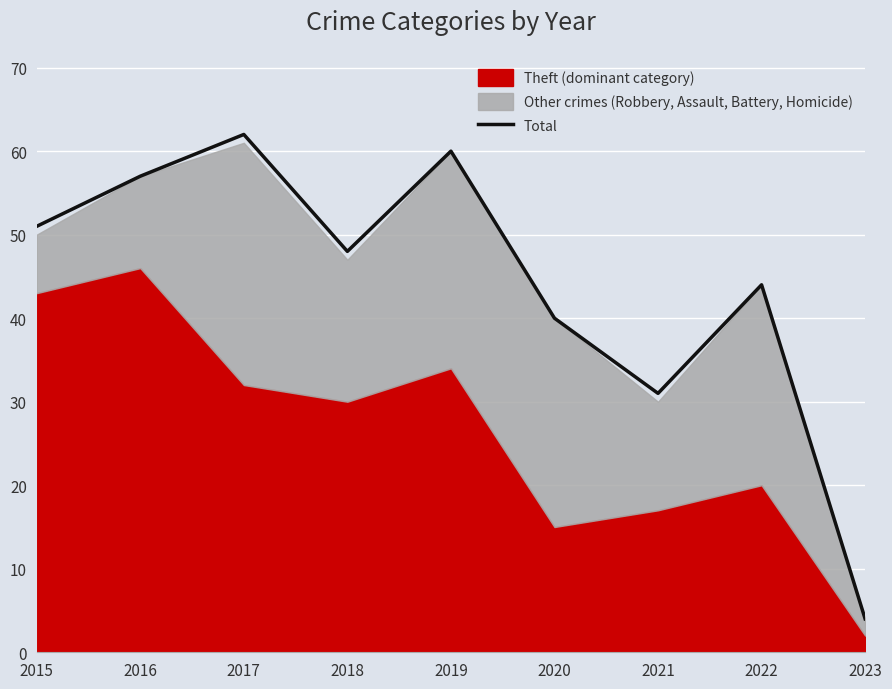

The Total series shows 16 at 2021. True or false?

False